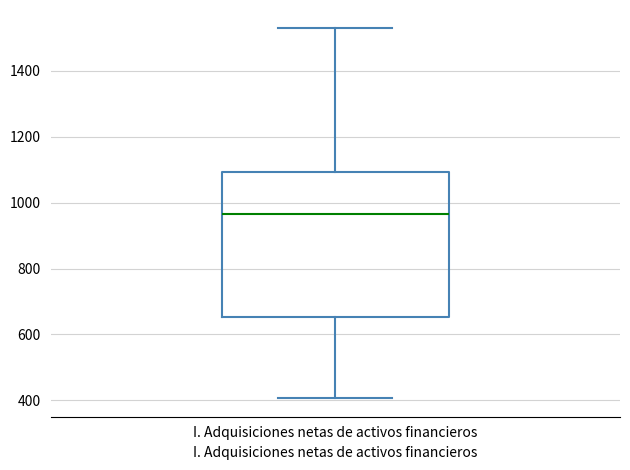

Read this box plot against the y-axis: the position of the median line, the range covered by the box, and the ends of both whiskers. The values are not printed on the chart, so give them approximately, as read against the axis.

median 960, box 660 to 1100, whiskers 400 to 1520